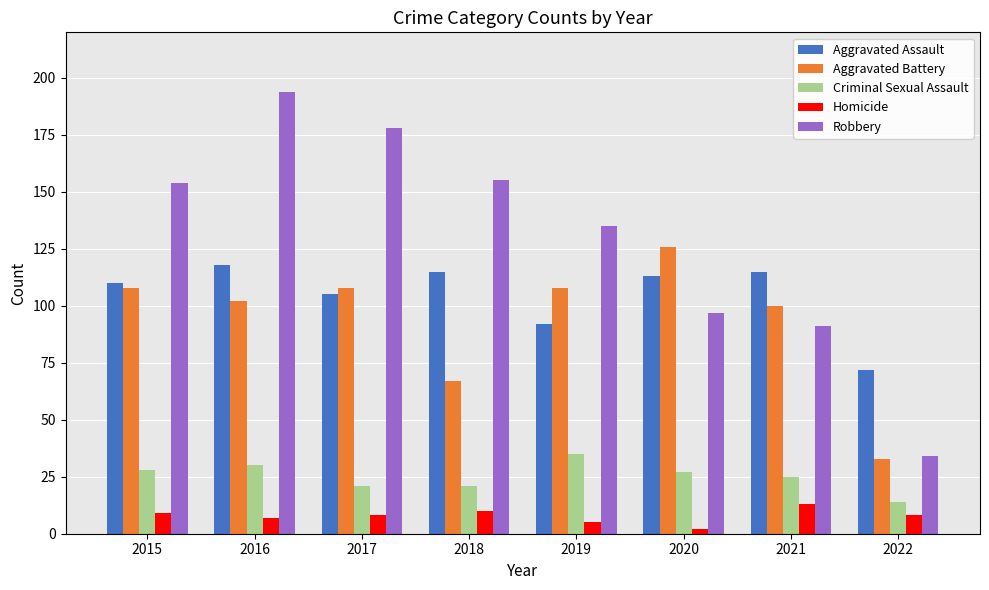

What is the sum of the Aggravated Assault values at 2016 and 2018?

233